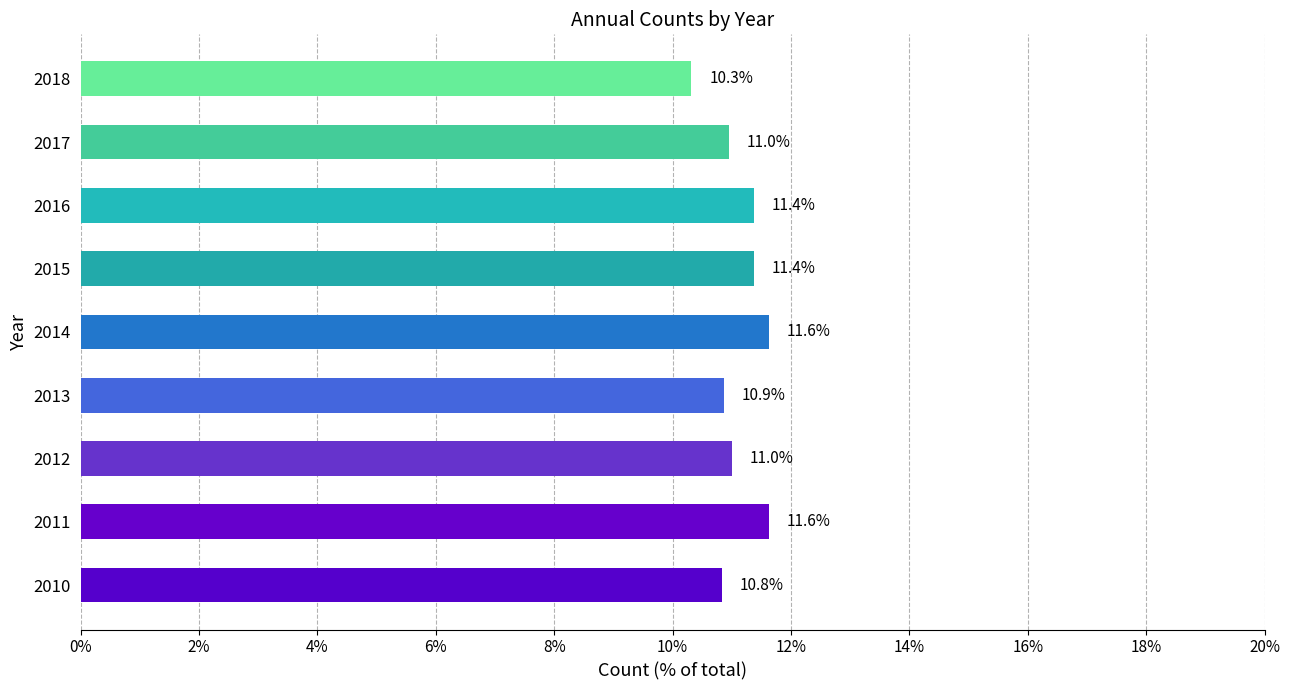

How many categories are shown in the chart?

9